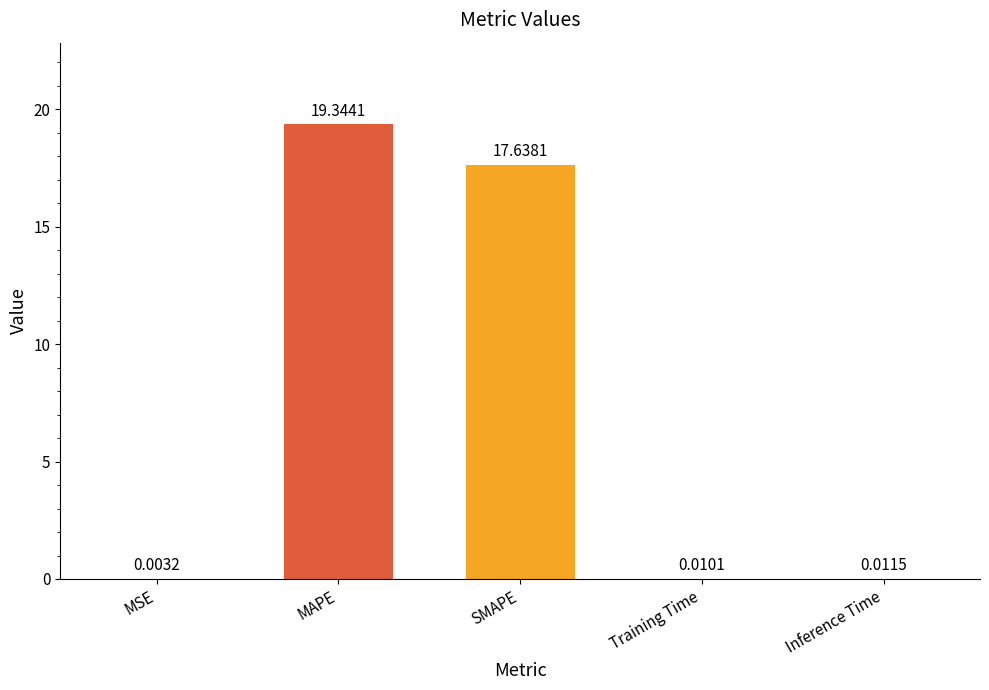

Between Training Time and Inference Time, which is larger?

Inference Time